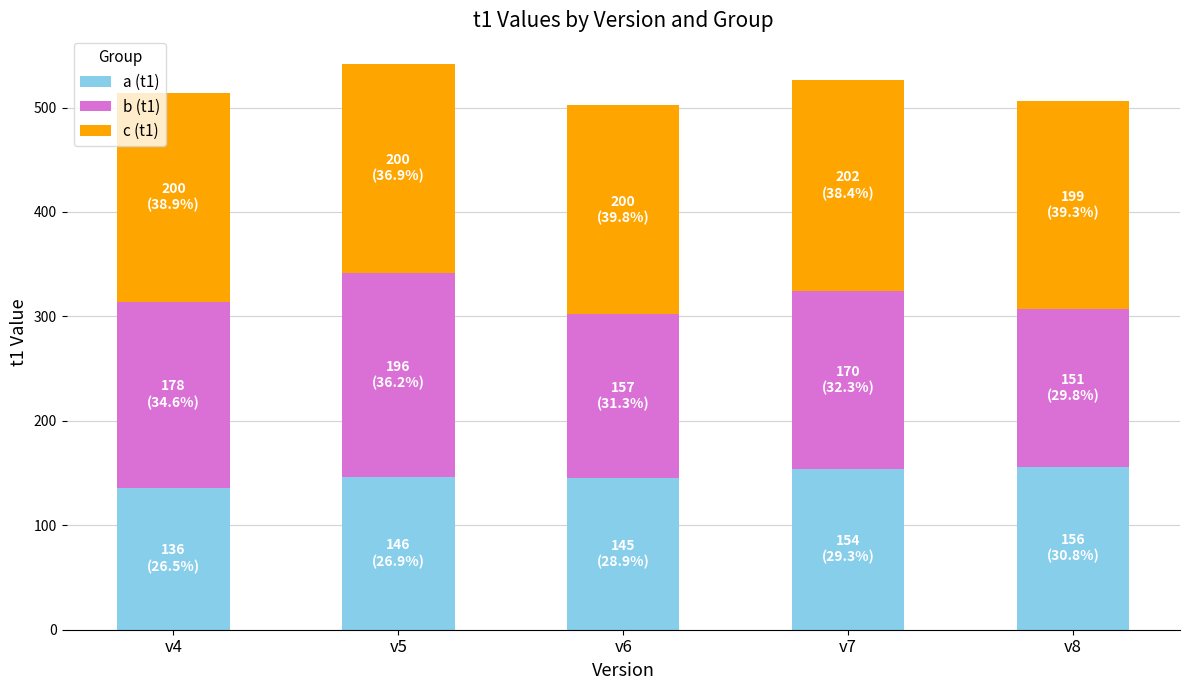

The value of a (t1) at v8 is 85. True or false?

False